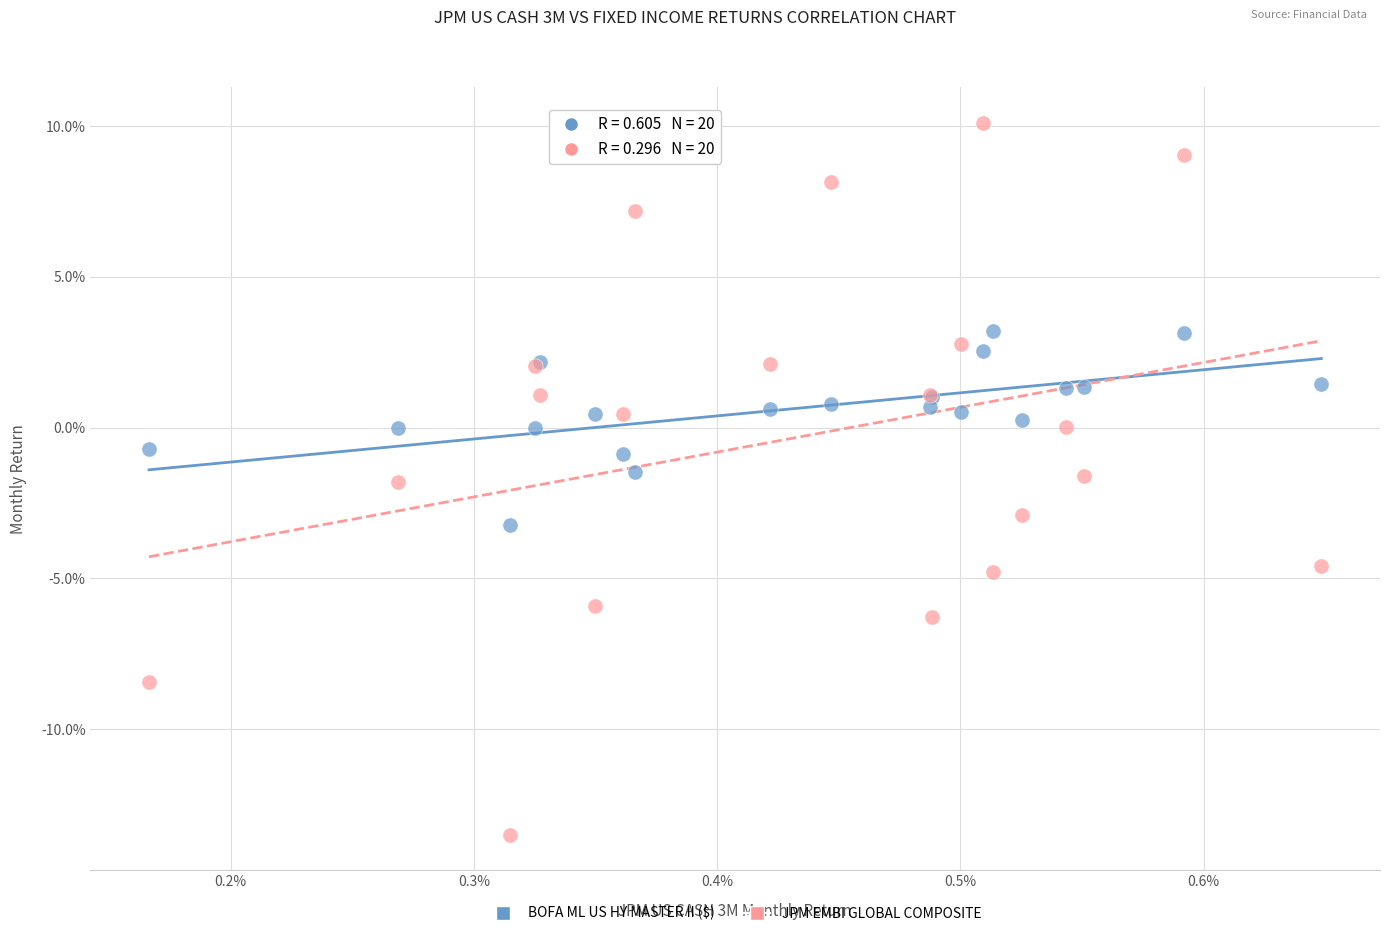

Which series reaches the minimum Y coordinate?

JPM EMBI GLOBAL COMPOSITE